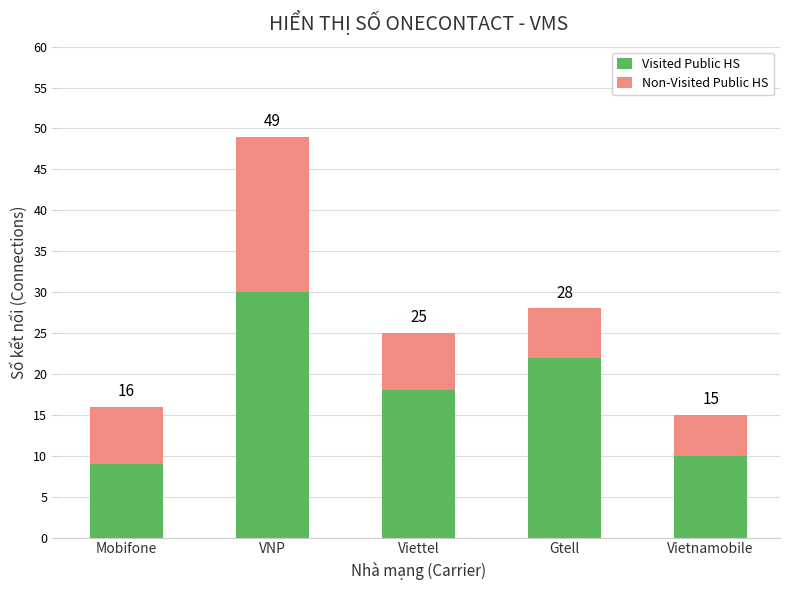

Does the chart contain stacked bars?

Yes